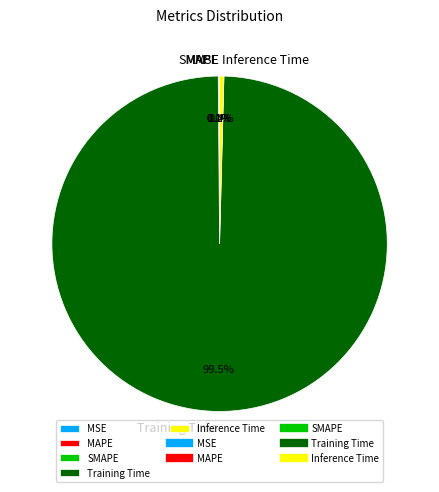

To the nearest percent, what is the average slice percentage?

20%